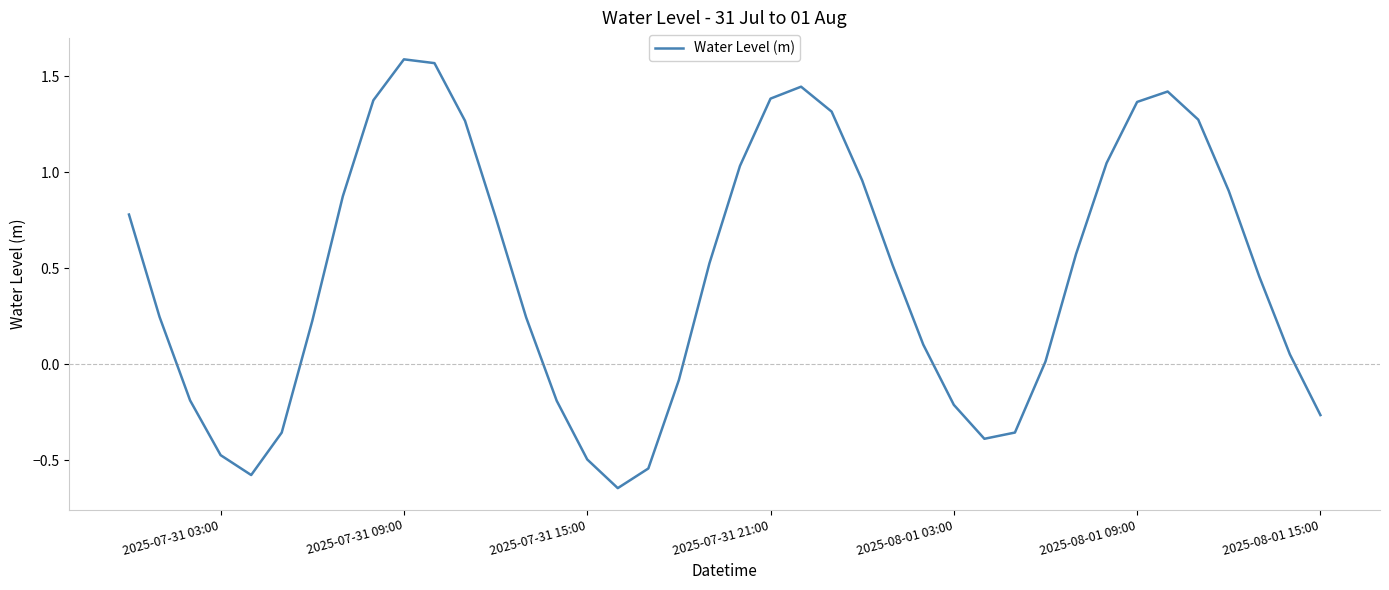

What is the average value?

0.5